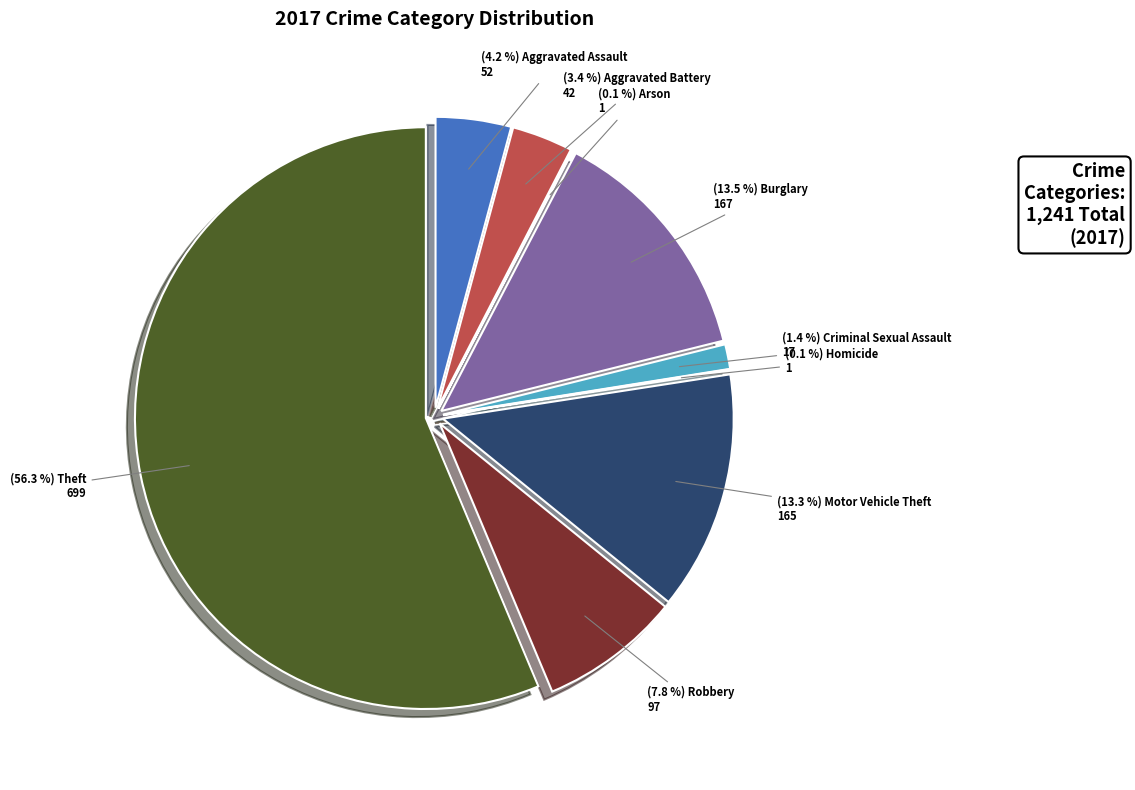

How many segments does this pie chart have?

9